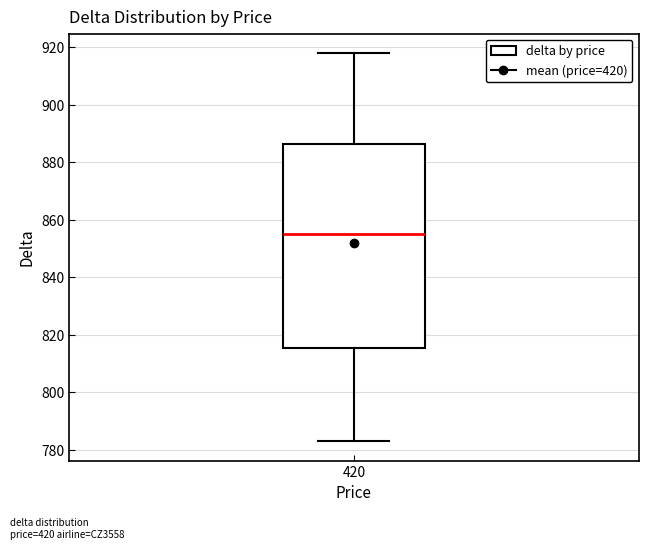

Read this box plot against the y-axis: the position of the median line, the range covered by the box, and the ends of both whiskers. The values are not printed on the chart, so give them approximately, as read against the axis.

median 856, box 816 to 886, whiskers 784 to 918